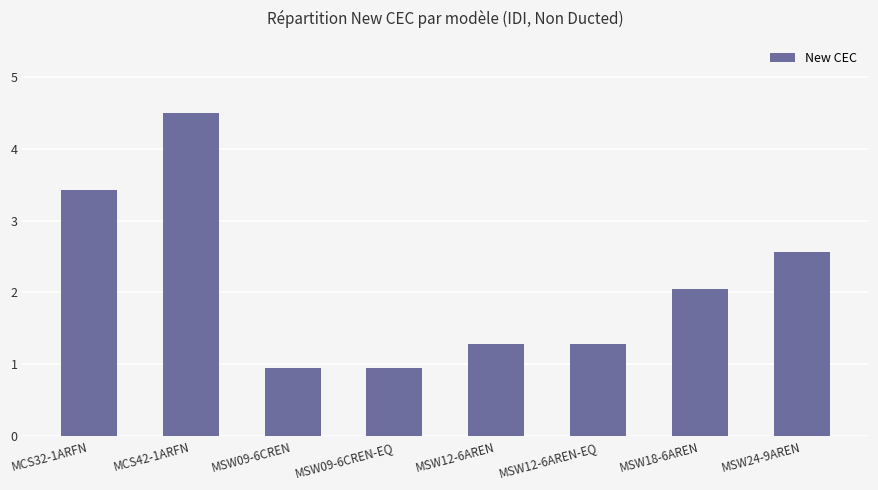

What is the approximate value at MSW12-6AREN-EQ?

1.3